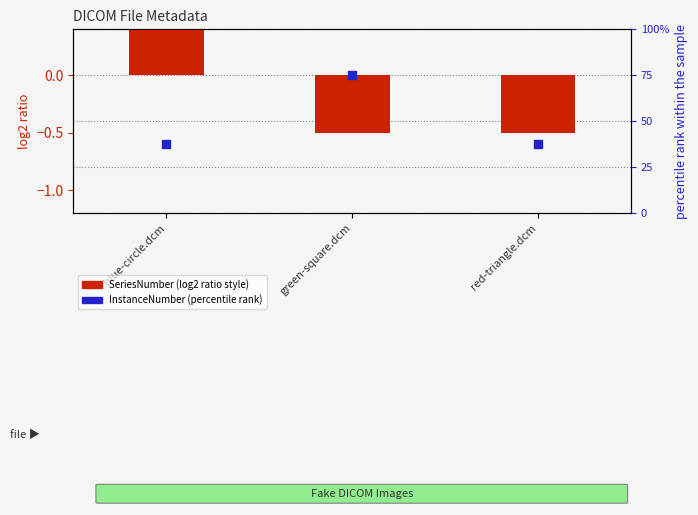

What is the total value across all series at blue-circle.dcm?

38.0